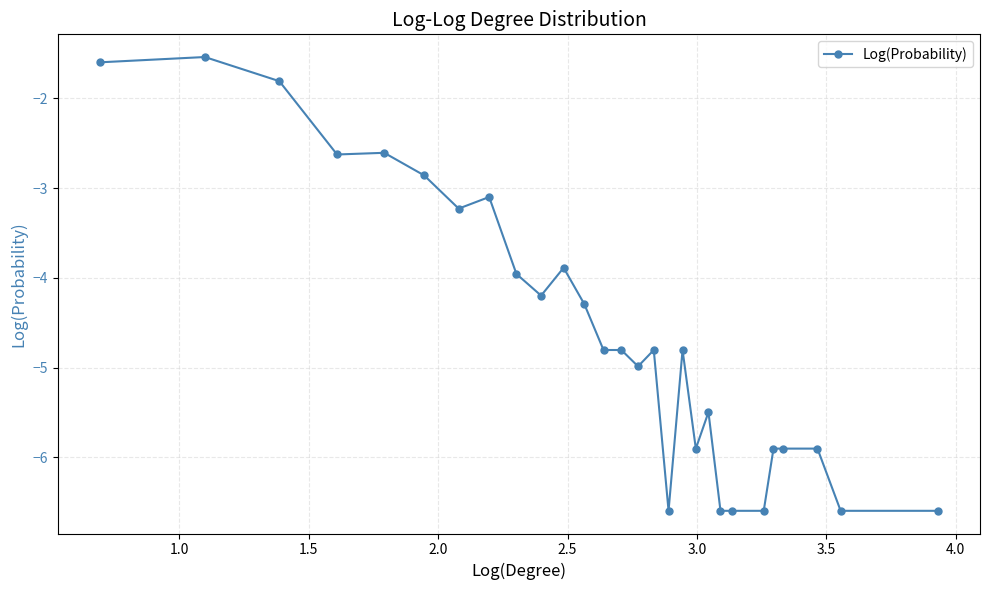

True or false: there are more than 0 points higher than both neighbors.

True